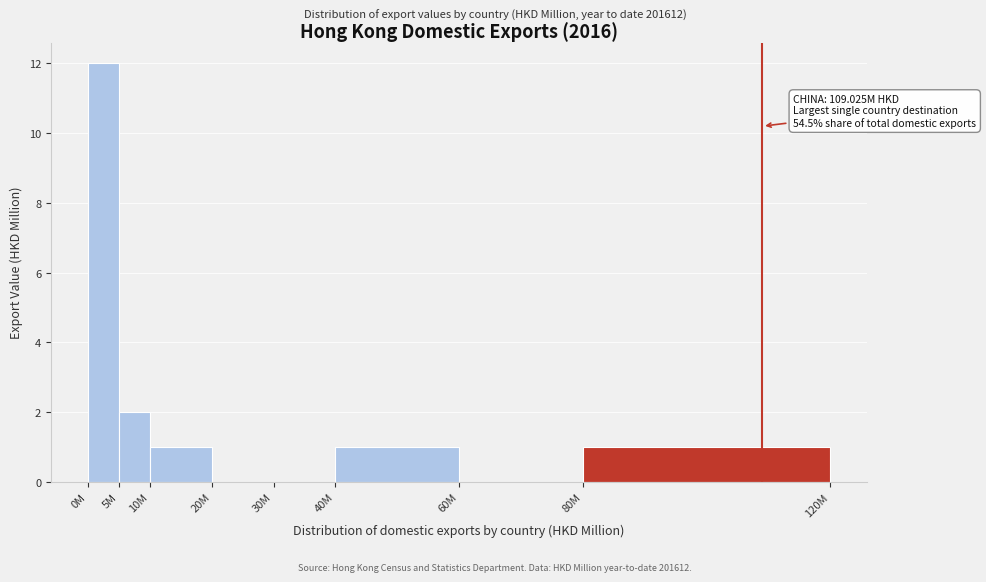

Reading right to left, extract all data points from this chart.

80M=1	60M=0	40M=1	30M=0	20M=0	10M=1	5M=2	0M=12